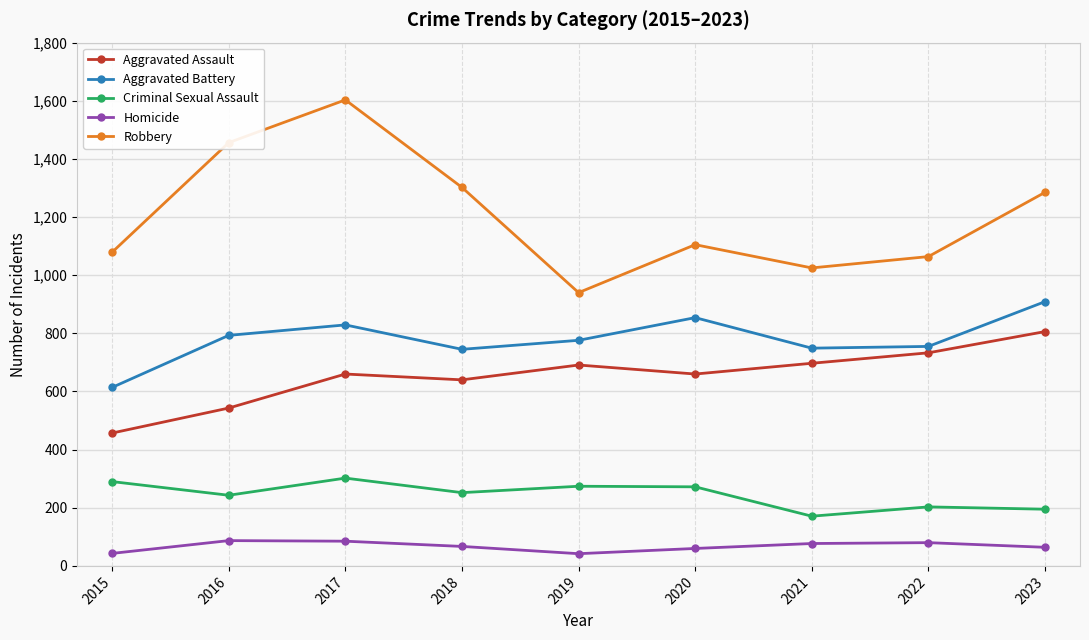

What is the value of the Robbery point at the 1st from the left?

1079